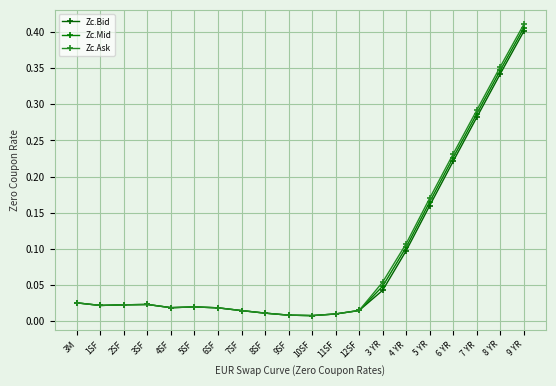

At which category is the sum across all series the highest?

9 YR